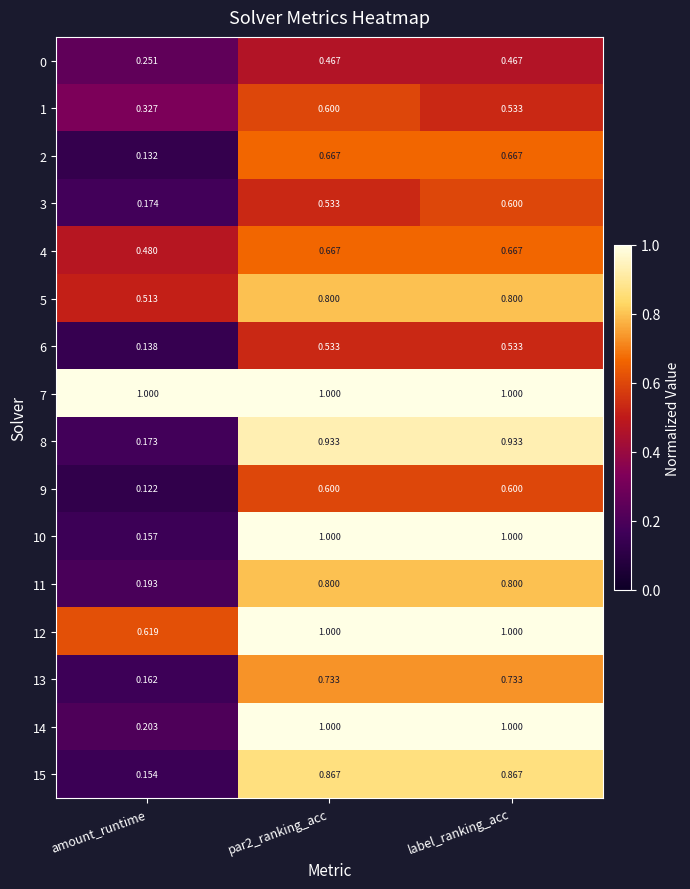

Is the value of 6 at amount_runtime greater than the value of 5 at label_ranking_acc?

No